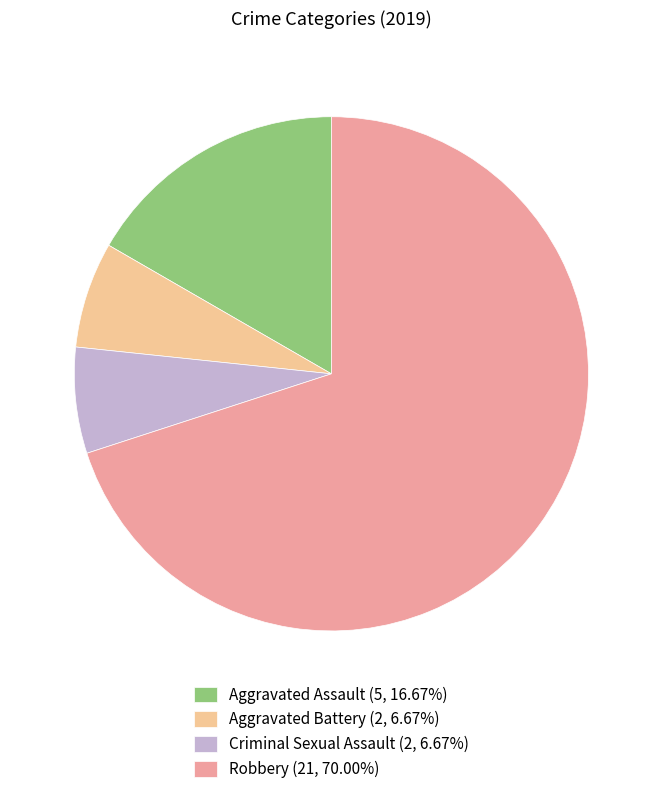

Is there any slice that represents more than half of the pie?

Yes